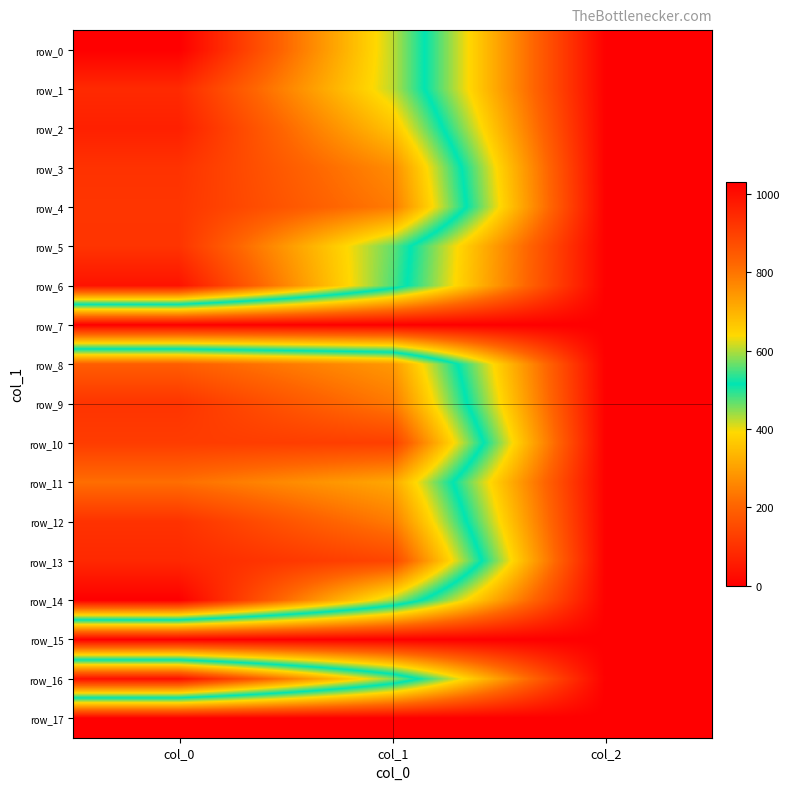

Reading left to right, list all the values displayed in this chart.

row_0: col_0=1030.0	col_1=607.5	col_2=2.0
row_1: col_0=943.3	col_1=607.5	col_2=2.0
row_2: col_0=963.3	col_1=675.0	col_2=2.0
row_3: col_0=926.7	col_1=762.8	col_2=2.0
row_4: col_0=920.0	col_1=789.8	col_2=2.0
row_5: col_0=923.3	col_1=563.6	col_2=2.0
row_6: col_0=990.0	col_1=553.5	col_2=2.0
row_7: col_0=0.0	col_1=0.0	col_2=0.0
row_8: col_0=840.0	col_1=742.5	col_2=2.0
row_9: col_0=923.3	col_1=793.1	col_2=2.0
row_10: col_0=906.7	col_1=901.1	col_2=2.0
row_11: col_0=810.0	col_1=718.9	col_2=2.0
row_12: col_0=926.7	col_1=789.8	col_2=2.0
row_13: col_0=946.7	col_1=887.6	col_2=2.0
row_14: col_0=1030.0	col_1=597.4	col_2=2.0
row_15: col_0=0.0	col_1=0.0	col_2=0.0
row_16: col_0=996.7	col_1=587.2	col_2=2.0
row_17: col_0=0.0	col_1=0.0	col_2=0.0